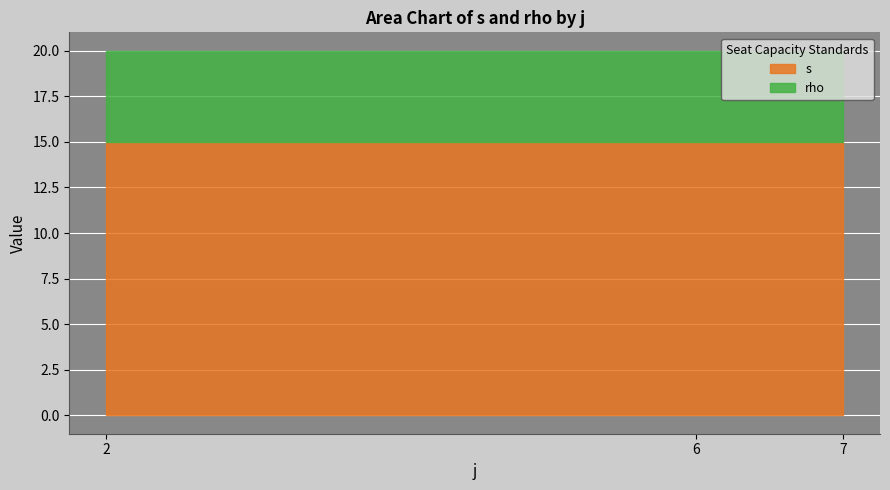

How many data points in s are above 3?

6